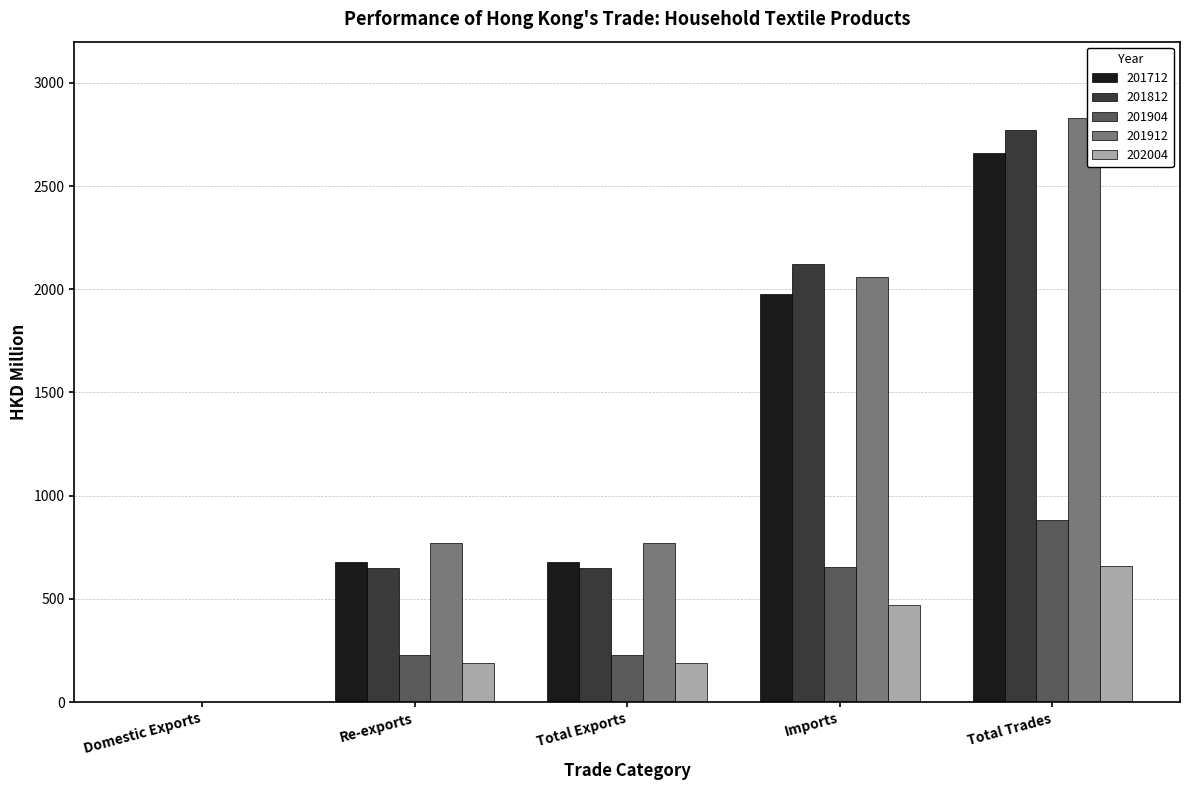

How many values in the 201812 series exceed 651?

4